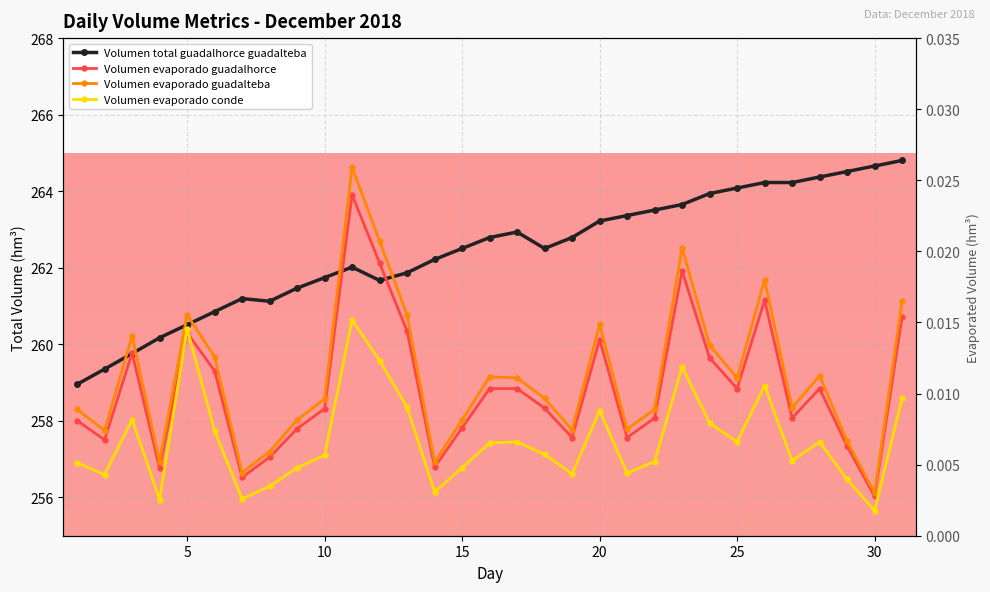

The Volumen_evaporado_guadalhorce series shows 0.0 at 5. True or false?

True